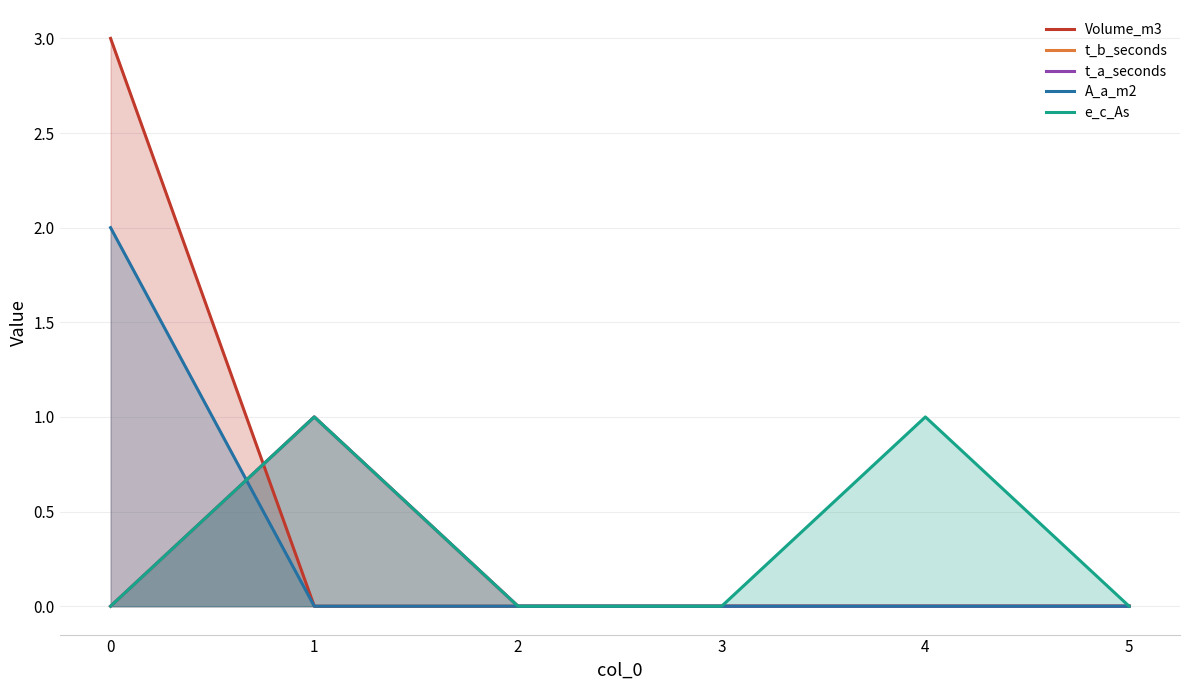

True or false: t_b_seconds has more than 2 interior local peaks.

False